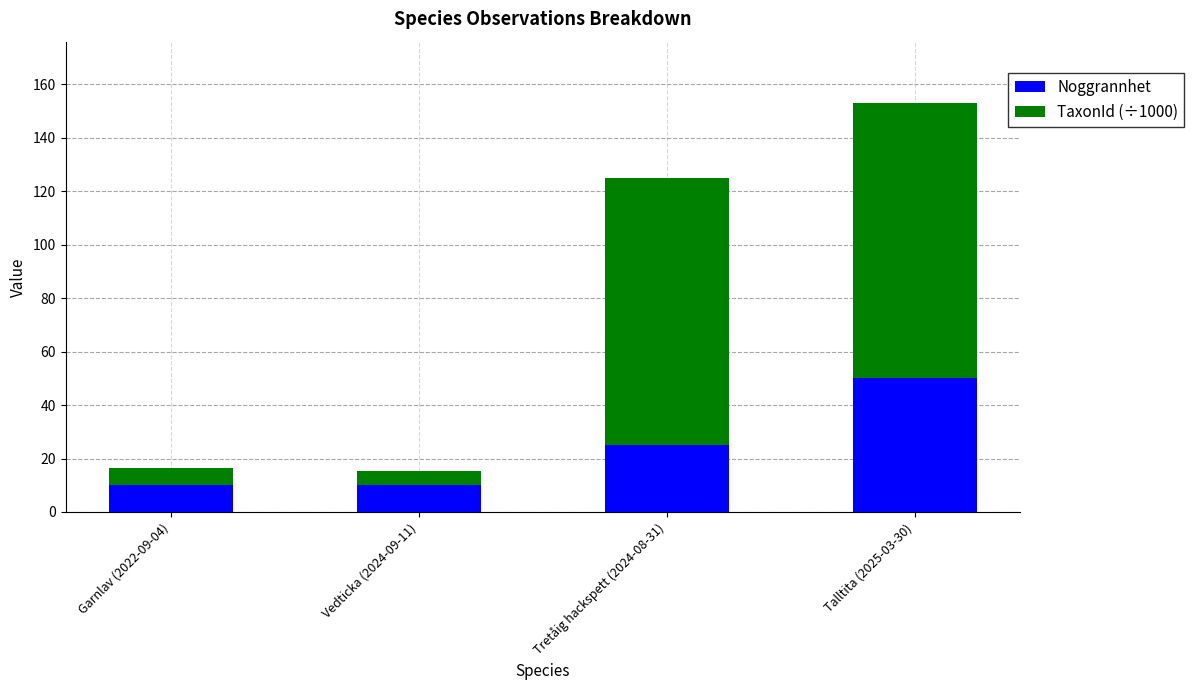

True or false: Noggrannhet has a value of 25.0 at Tretåig hackspett (2024-08-31).

True